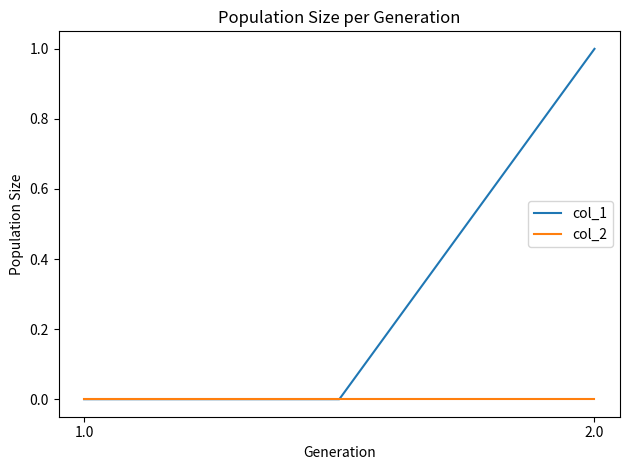

Which series has the largest range (max minus min)?

col_1